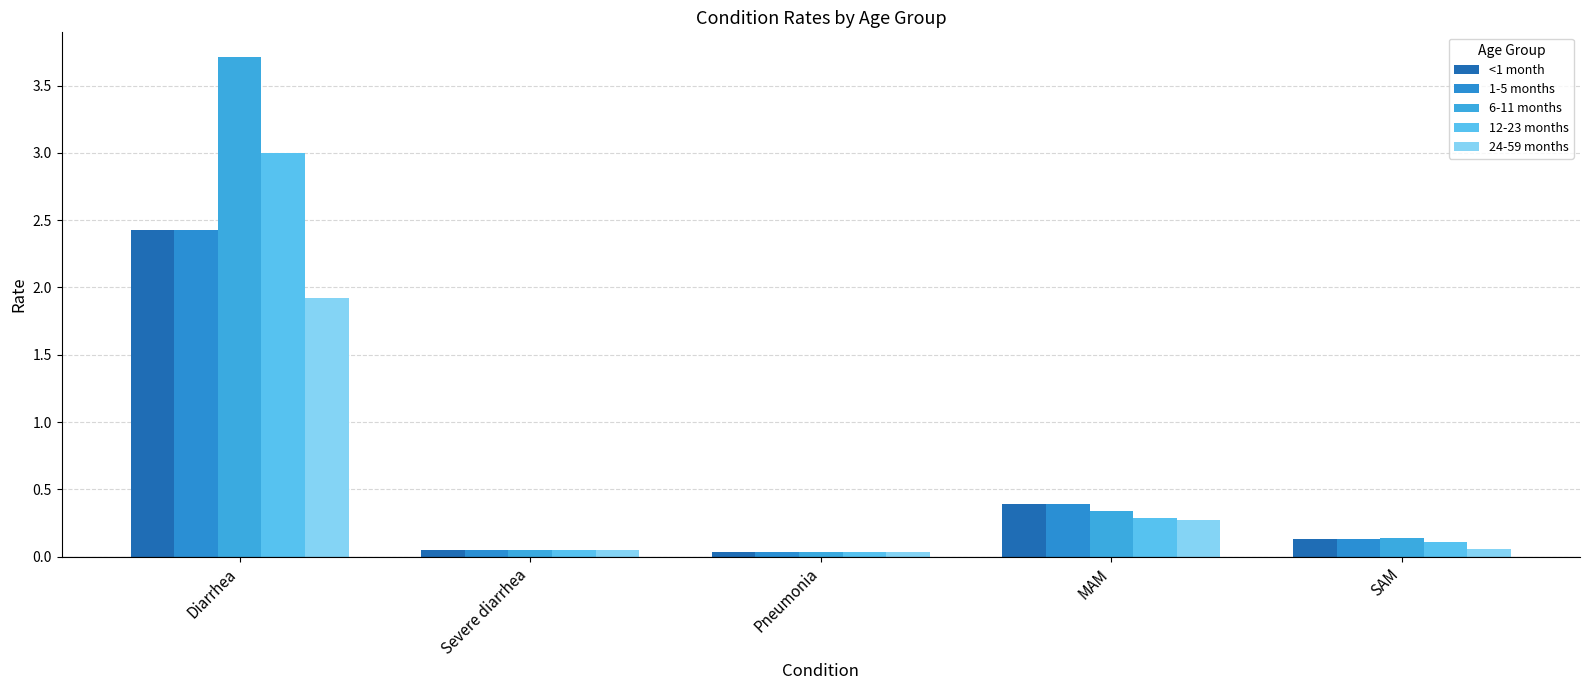

Is the value of 24-59 months at MAM greater than the value of 12-23 months at Severe diarrhea?

Yes